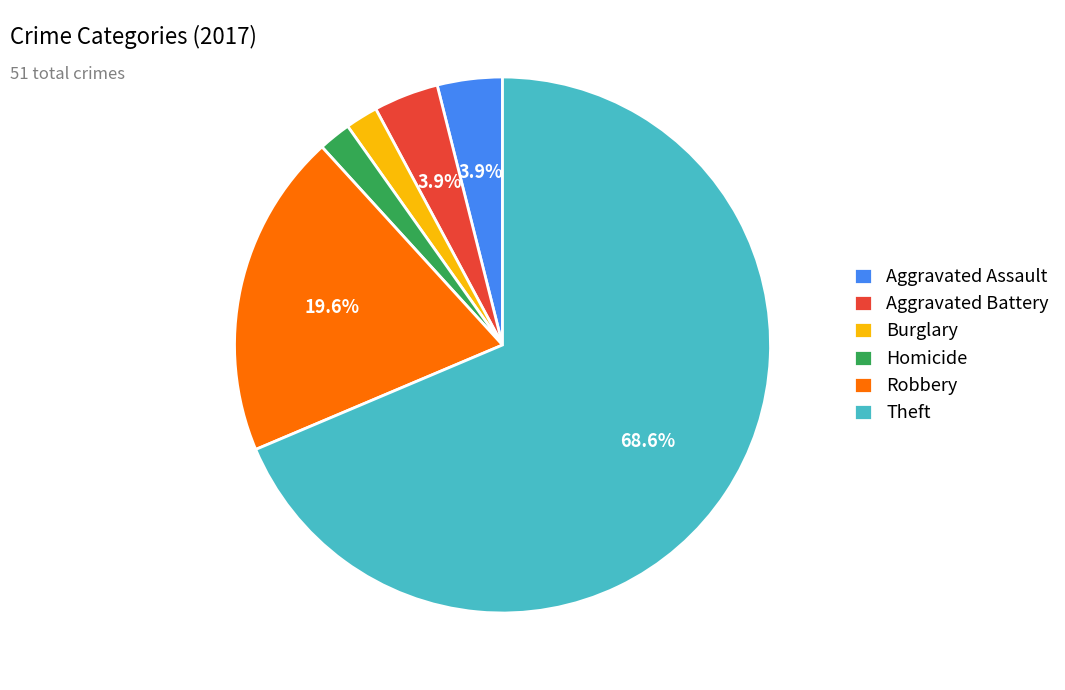

Do Aggravated Assault and Theft together represent more than half of the pie?

Yes